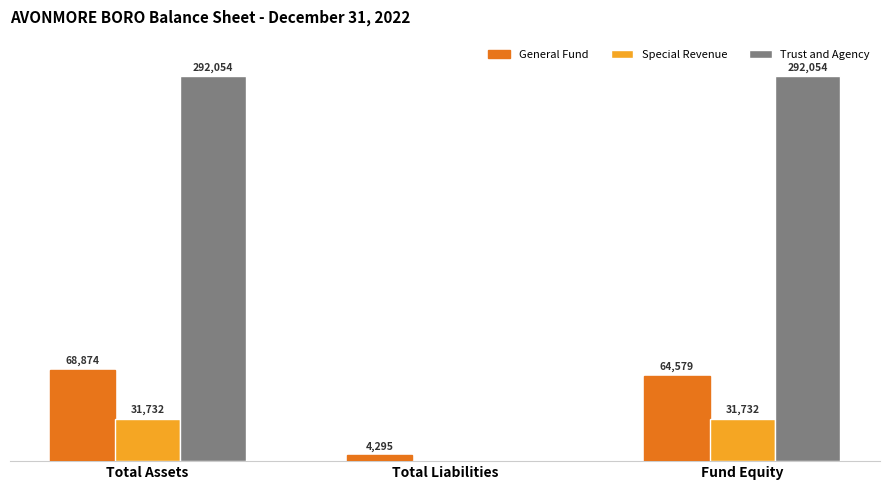

At which label does General Fund reach its peak?

Total Assets